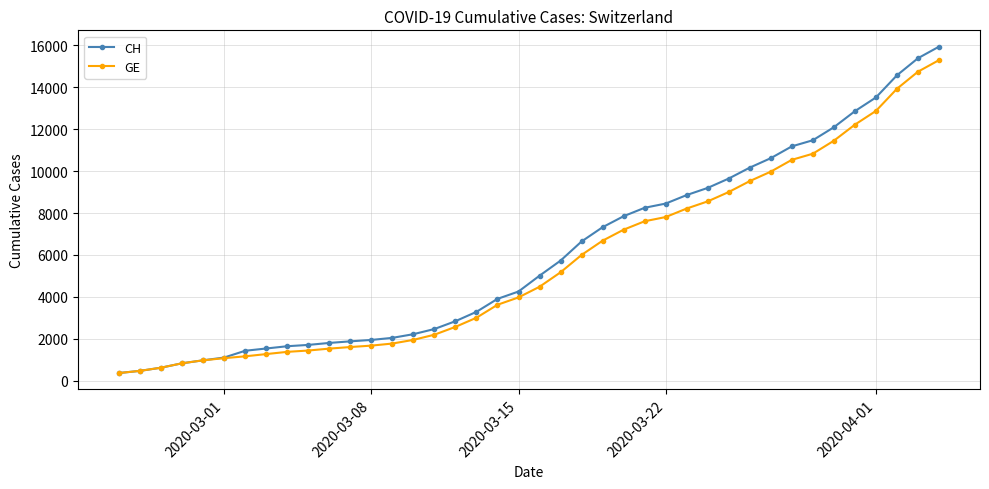

What is the minimum value shown in the chart?

375